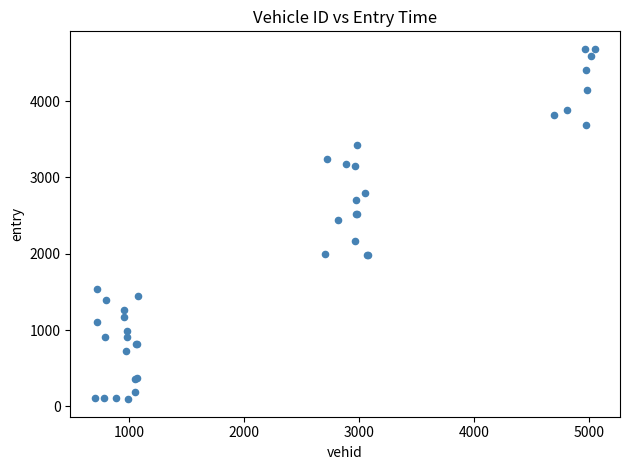

What Y value in the scatter plot is closest to 2389?

2447.3